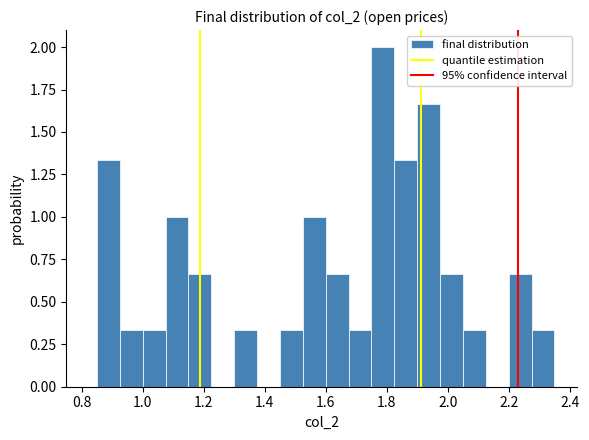

Read against the x-axis, roughly where is the centre of the tallest bar?

1.78